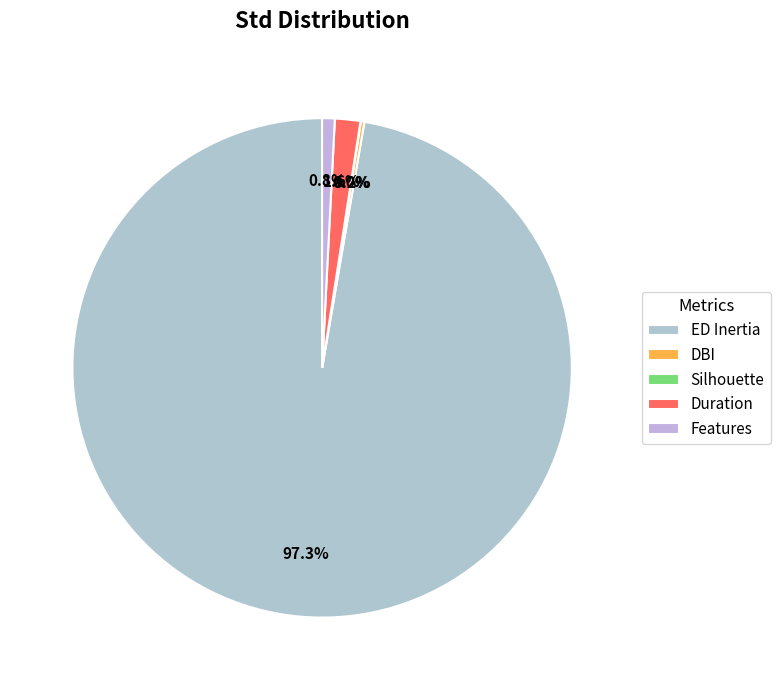

True or false: DBI accounts for 6% of the total.

False